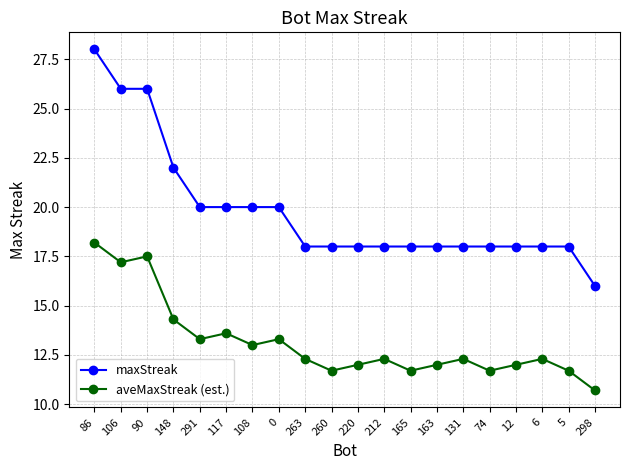

What is the average value of the aveMaxStreak (est.) series?

13.2